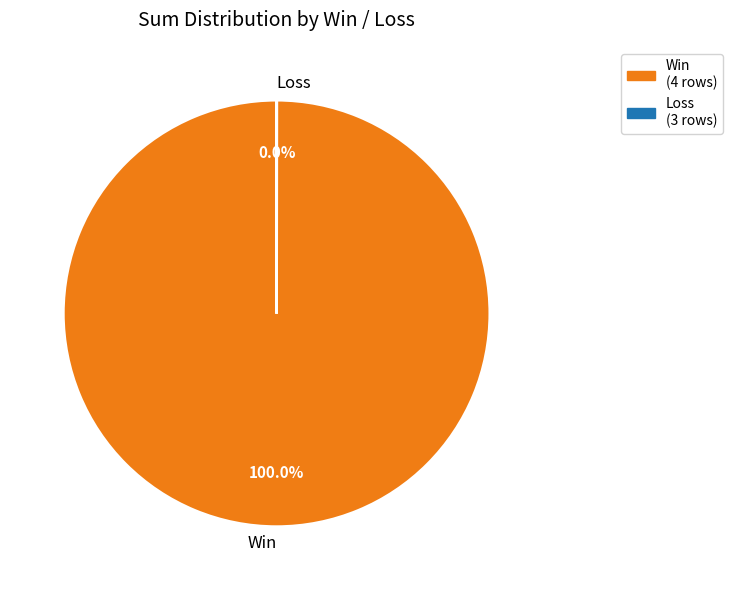

Does any single category account for the majority?

Yes